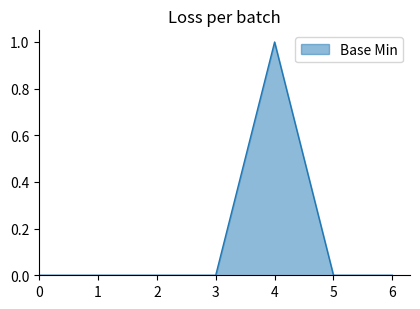

What is the difference between the maximum and minimum values?

1